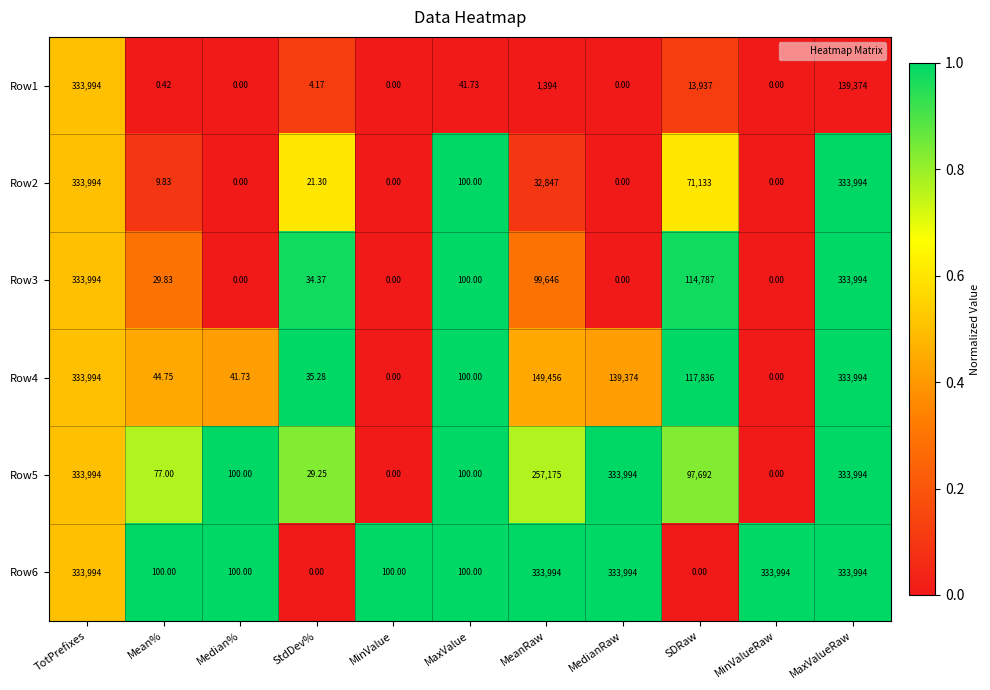

Where does the Row1 series first go above 4?

TotPrefixes